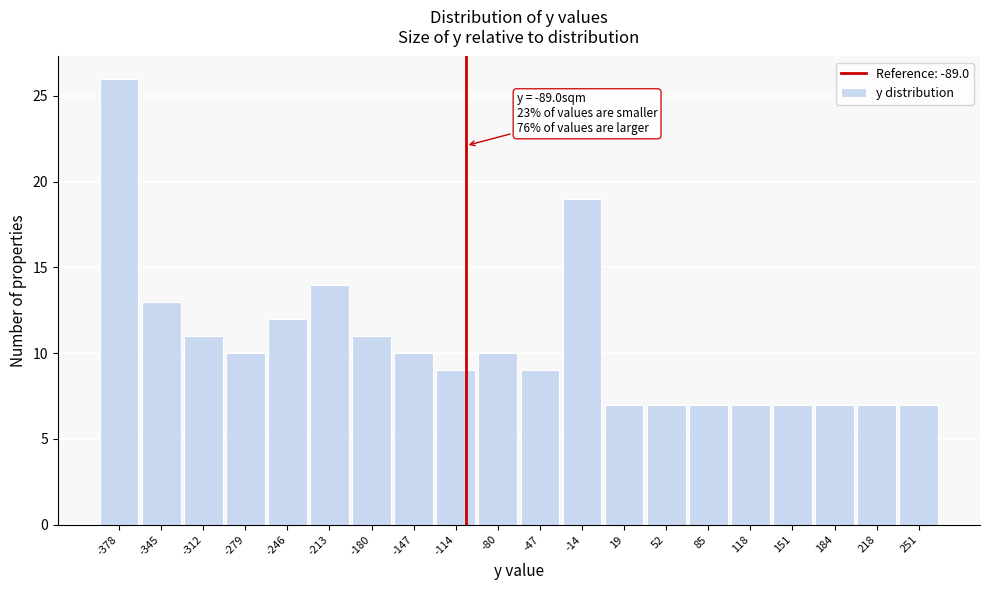

Reading left to right, extract all data points from this chart.

-378=26	-345=13	-312=11	-279=10	-246=12	-213=14	-180=11	-147=10	-114=9	-80=10	-47=9	-14=19	19=7	52=7	85=7	118=7	151=7	184=7	218=7	251=7